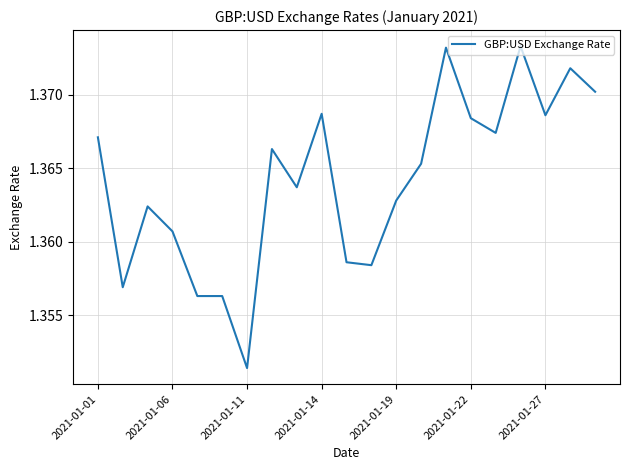

At which label is the value closest to 1?

2021-01-11